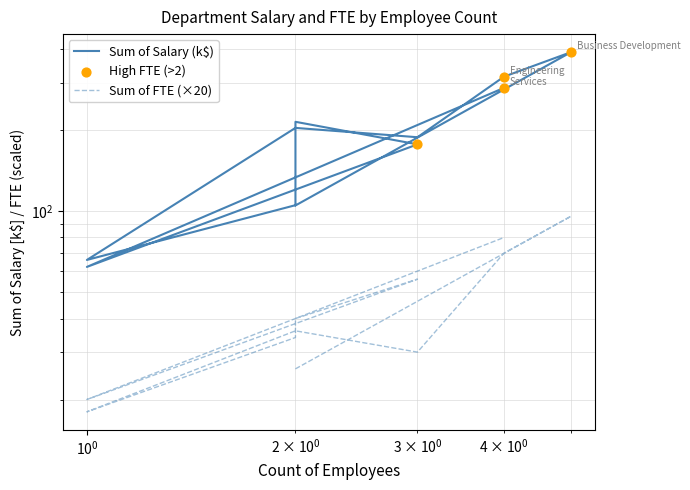

Is the value of Sum of FTE at Sales greater than the value of Sum of Salary at Engineering?

No